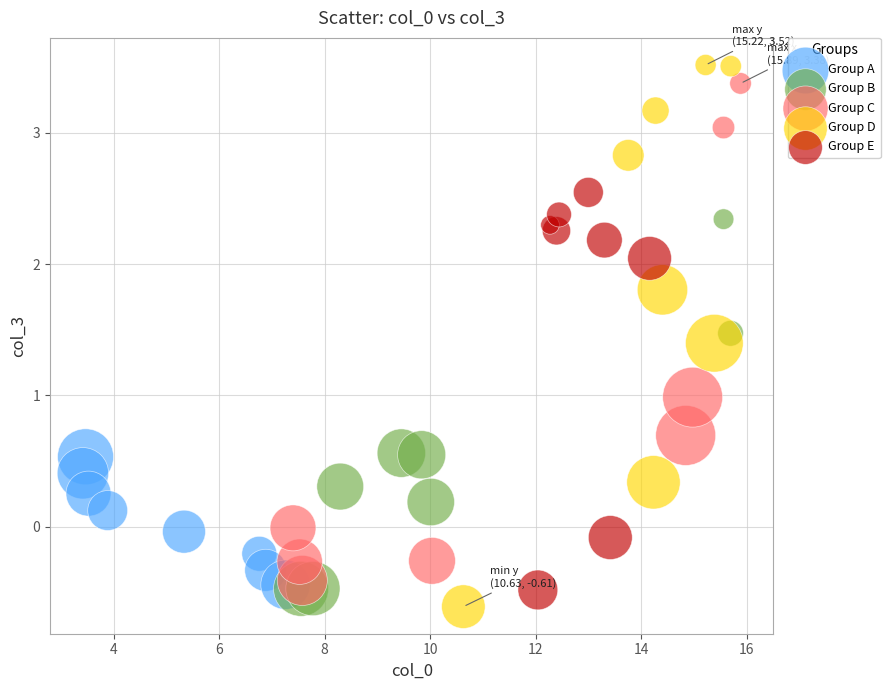

Which series has the widest spread of Y values?

Group D